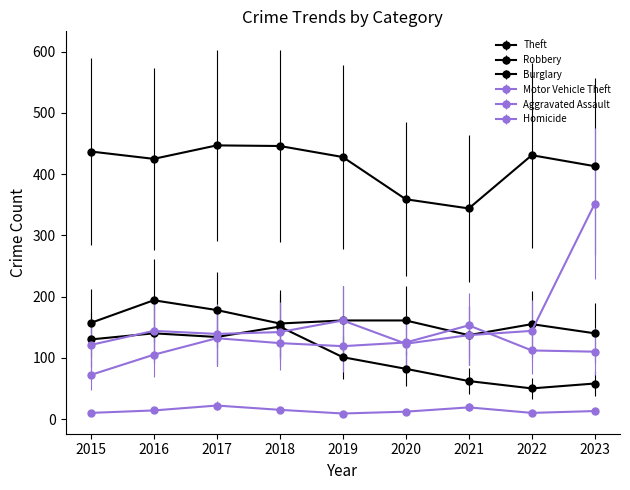

What is the difference between the highest and lowest values at 2018?

431